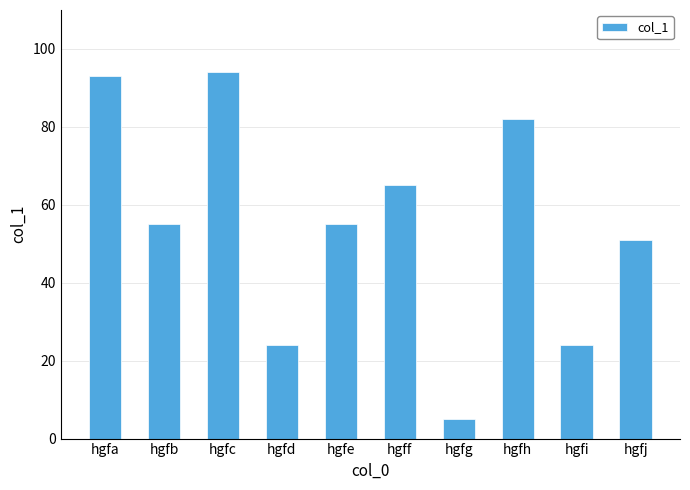

Between hgfc and hgfh, which is larger?

hgfc